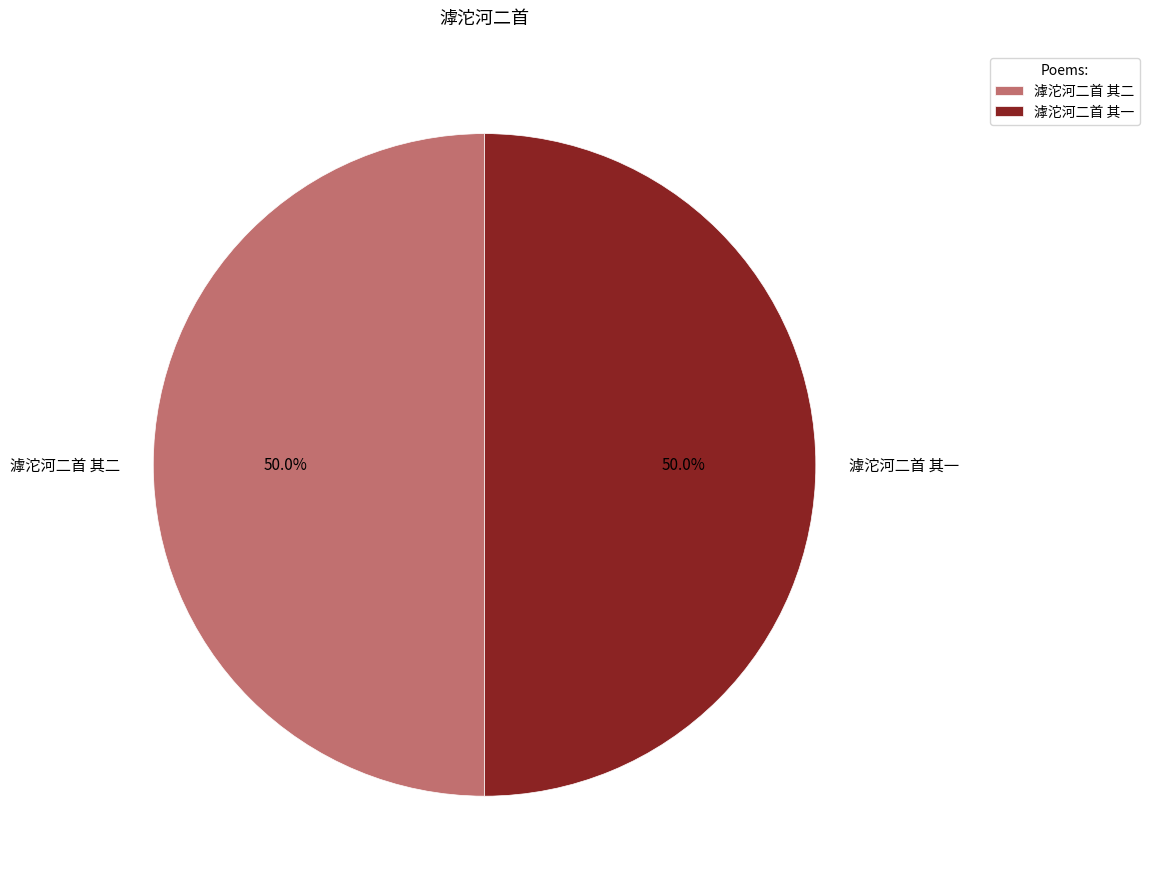

What percentage is the 滹沱河二首 其一 slice, to the nearest percent?

50%